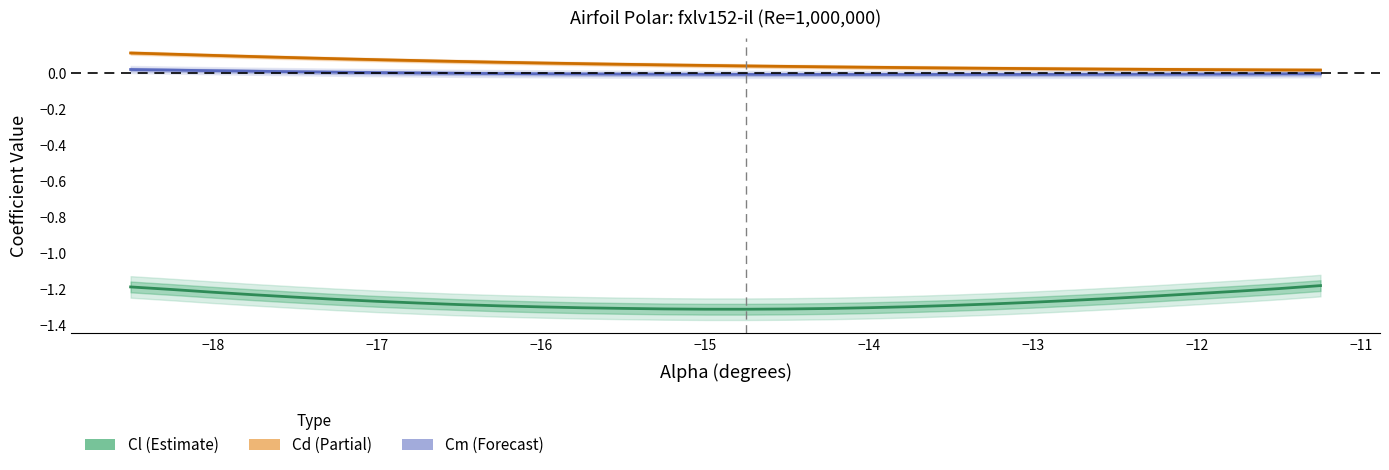

True or false: Cl and Cm cross at least once.

False